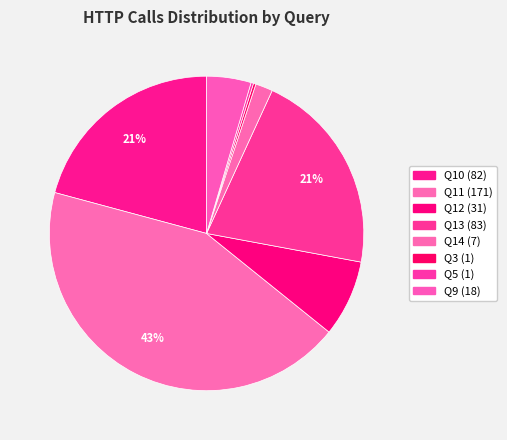

Count the number of slices in the pie.

8